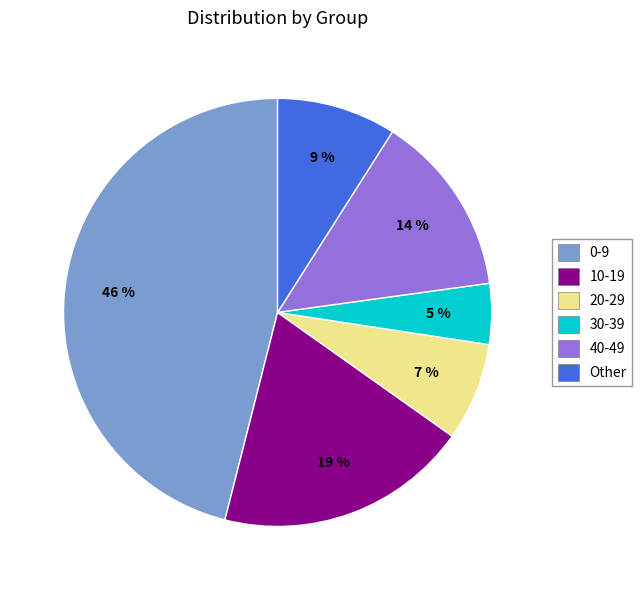

To the nearest percent, what is the difference between the 30-39 and Other slice percentages?

4%